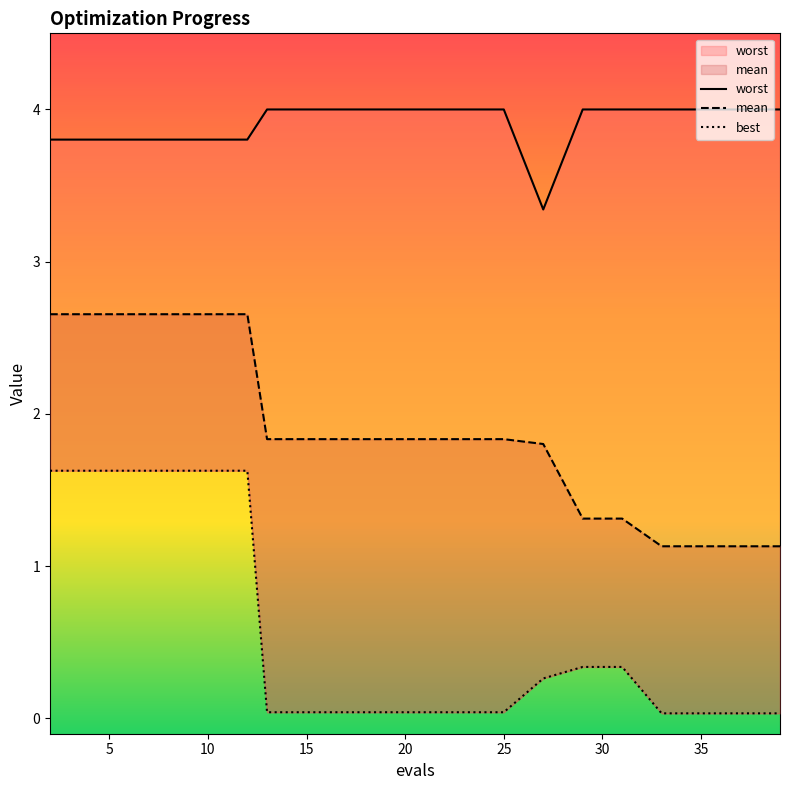

What are all the series names shown in the legend?

mean, best, worst